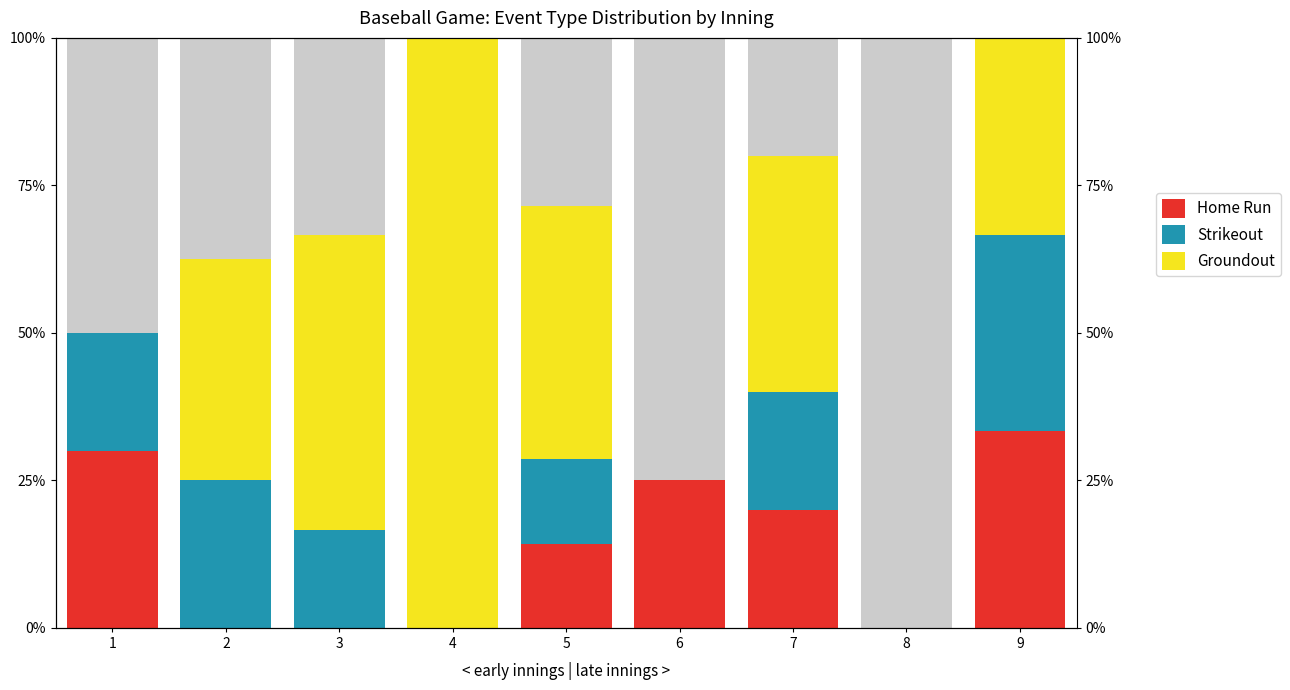

What is the maximum value for Groundout?

100.0